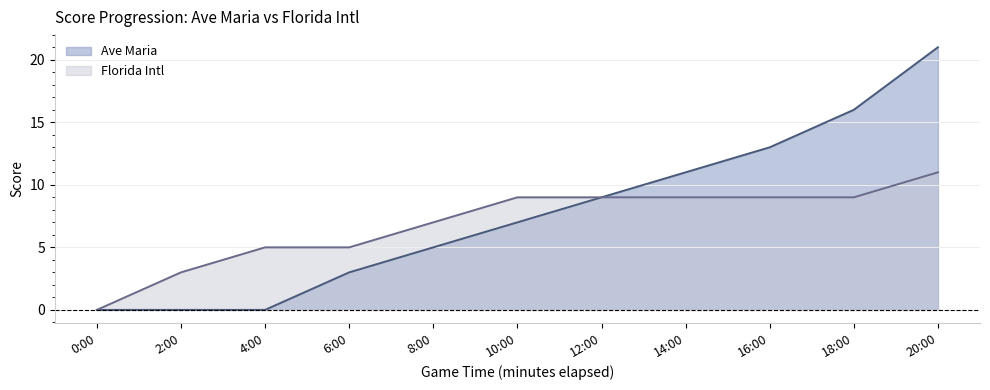

Which series has the widest spread of values?

Ave Maria